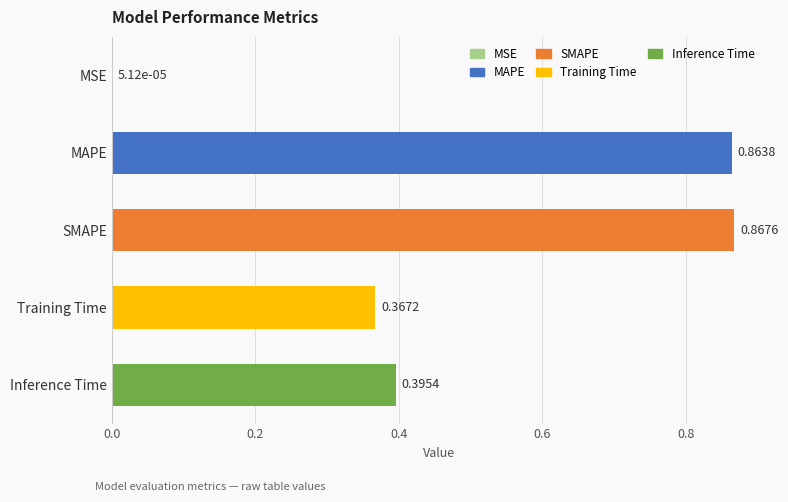

What is the change in value from MAPE to Training Time?

-0.5